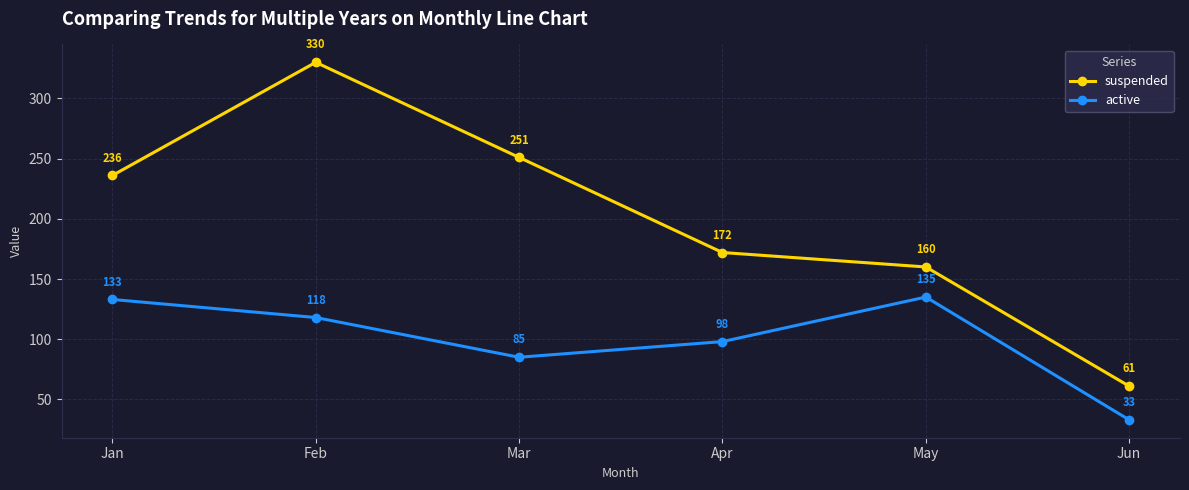

Does the chart have visible grid lines?

Yes